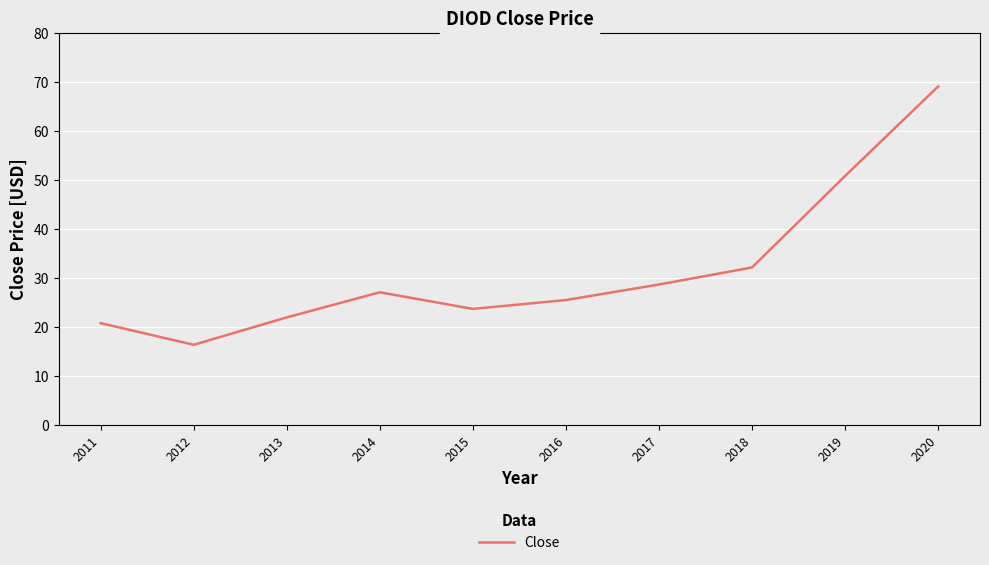

Rank the categories by value from highest to lowest.

2020, 2019, 2018, 2017, 2014, 2016, 2015, 2013, 2011, 2012